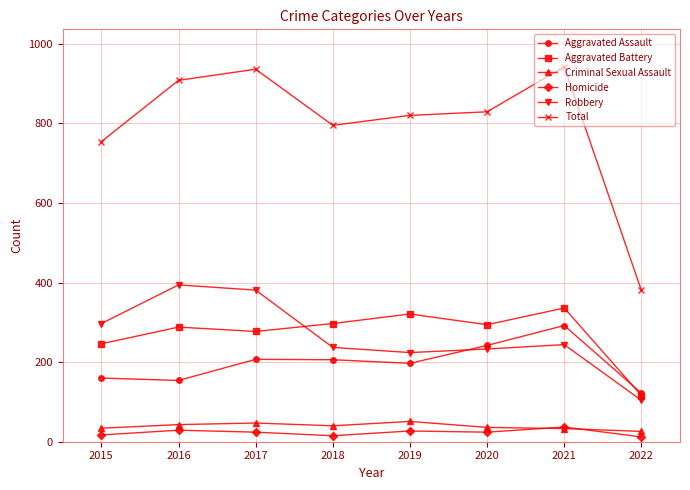

Which series has the largest total across all categories?

Total